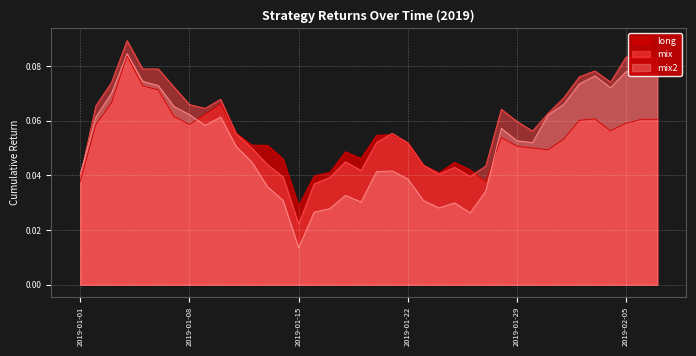

Which series has the largest total across all categories?

mix